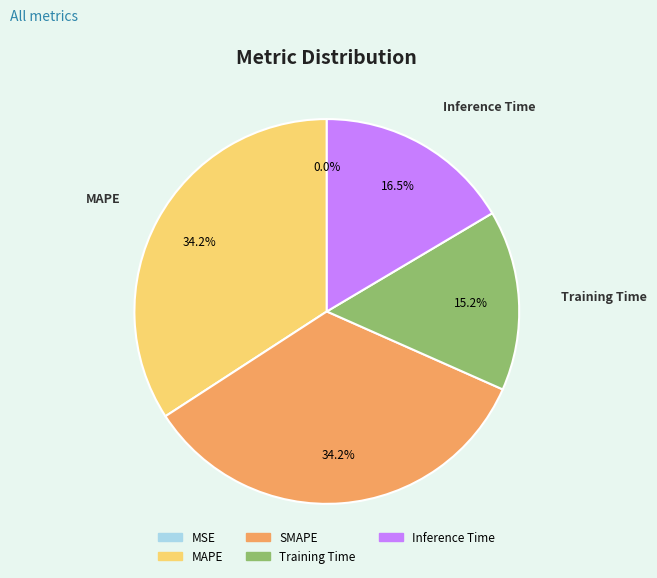

Do SMAPE and MAPE together represent more than half of the pie?

Yes